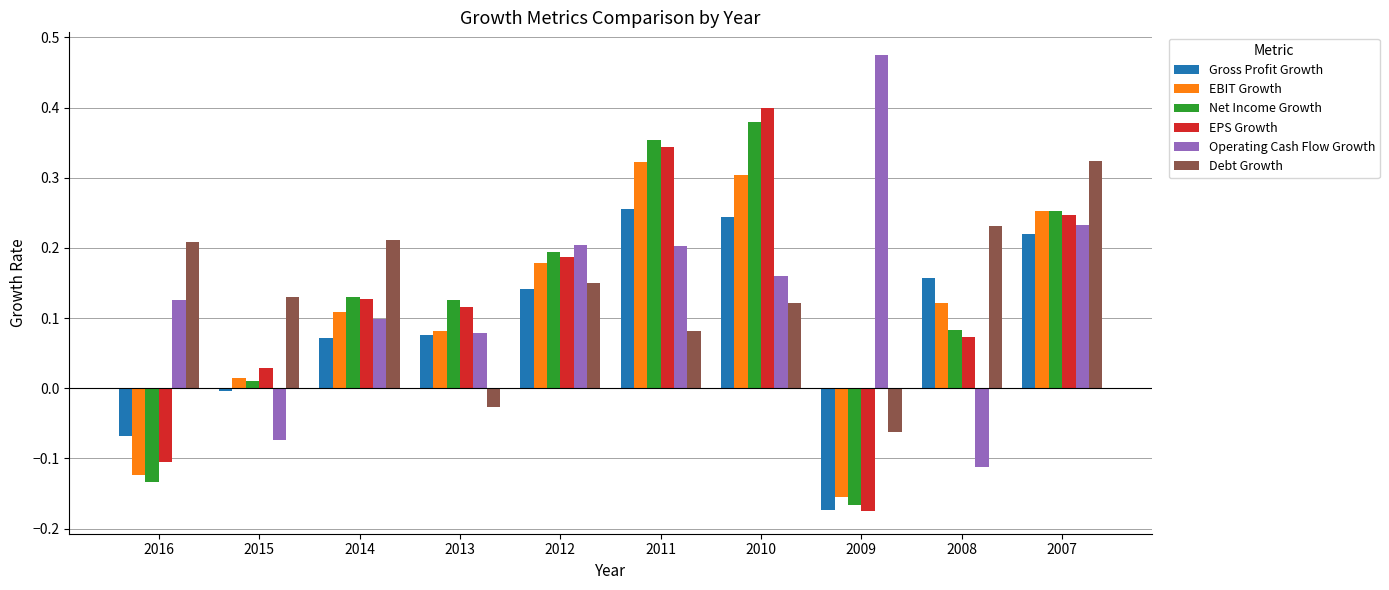

What are all the series names shown in the legend?

Gross Profit Growth, EBIT Growth, Net Income Growth, EPS Growth, Operating Cash Flow Growth, Debt Growth